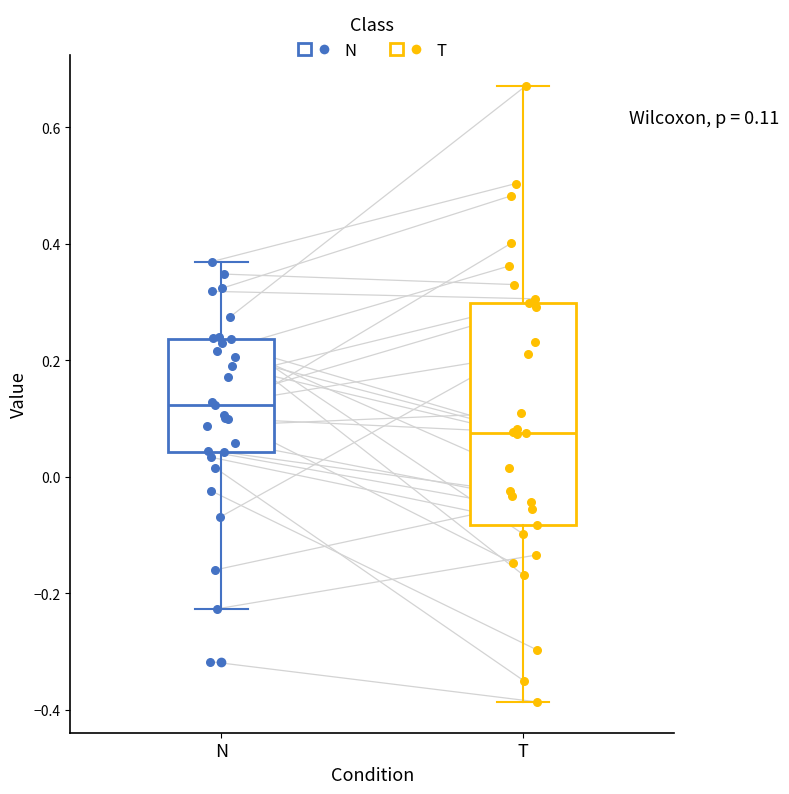

Which box is the tallest, from its lower edge to its upper edge?

T